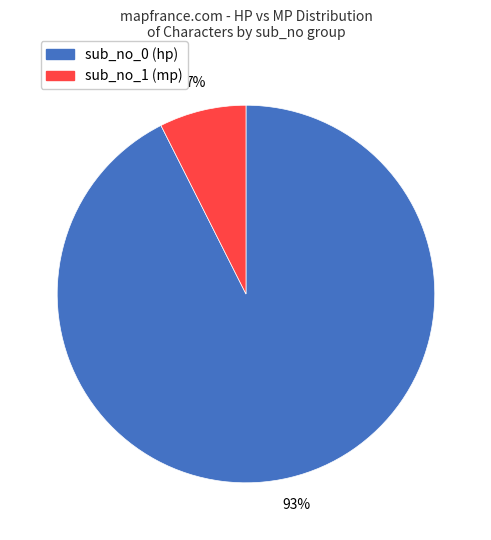

Count the number of slices in the pie.

2